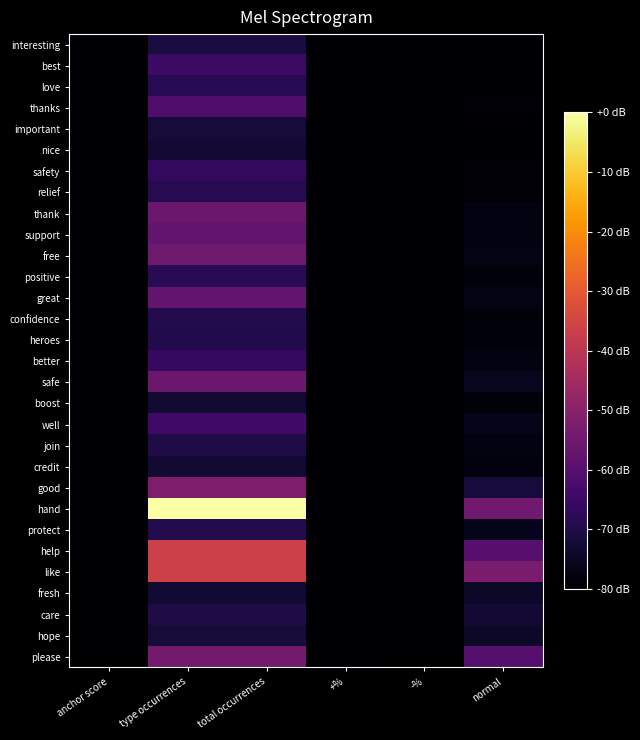

Reading left to right, list all the values displayed in this chart.

interesting: anchor score=-79.5	type occurrences=-71.1	total occurrences=-71.1	+%=-79.5	-%=-80.0	normal=-80.0
best: anchor score=-79.5	type occurrences=-64.7	total occurrences=-64.7	+%=-79.5	-%=-80.0	normal=-79.5
love: anchor score=-79.5	type occurrences=-68.6	total occurrences=-68.6	+%=-79.5	-%=-80.0	normal=-79.5
thanks: anchor score=-79.5	type occurrences=-61.2	total occurrences=-61.2	+%=-79.5	-%=-80.0	normal=-79.0
important: anchor score=-79.5	type occurrences=-72.1	total occurrences=-72.1	+%=-79.5	-%=-80.0	normal=-79.5
nice: anchor score=-79.5	type occurrences=-72.6	total occurrences=-72.6	+%=-79.5	-%=-80.0	normal=-79.5
safety: anchor score=-79.5	type occurrences=-66.7	total occurrences=-66.7	+%=-79.5	-%=-80.0	normal=-79.0
relief: anchor score=-79.5	type occurrences=-68.6	total occurrences=-68.6	+%=-79.5	-%=-80.0	normal=-79.0
thank: anchor score=-79.6	type occurrences=-55.8	total occurrences=-55.8	+%=-79.5	-%=-80.0	normal=-77.5
support: anchor score=-79.6	type occurrences=-57.3	total occurrences=-57.3	+%=-79.5	-%=-80.0	normal=-77.5
free: anchor score=-79.6	type occurrences=-55.3	total occurrences=-55.3	+%=-79.5	-%=-80.0	normal=-77.0
positive: anchor score=-79.6	type occurrences=-68.1	total occurrences=-68.1	+%=-79.5	-%=-80.0	normal=-78.5
great: anchor score=-79.6	type occurrences=-57.8	total occurrences=-57.8	+%=-79.5	-%=-80.0	normal=-77.0
confidence: anchor score=-79.6	type occurrences=-69.1	total occurrences=-69.1	+%=-79.5	-%=-80.0	normal=-78.5
heroes: anchor score=-79.6	type occurrences=-69.6	total occurrences=-69.6	+%=-79.5	-%=-80.0	normal=-78.5
better: anchor score=-79.6	type occurrences=-66.2	total occurrences=-66.2	+%=-79.5	-%=-80.0	normal=-77.5
safe: anchor score=-79.6	type occurrences=-55.8	total occurrences=-55.8	+%=-79.5	-%=-80.0	normal=-75.6
boost: anchor score=-79.6	type occurrences=-73.1	total occurrences=-73.1	+%=-79.5	-%=-80.0	normal=-78.5
well: anchor score=-79.6	type occurrences=-64.2	total occurrences=-64.2	+%=-79.5	-%=-80.0	normal=-76.5
join: anchor score=-79.6	type occurrences=-70.1	total occurrences=-70.1	+%=-79.5	-%=-80.0	normal=-77.5
credit: anchor score=-79.6	type occurrences=-72.6	total occurrences=-72.6	+%=-79.5	-%=-80.0	normal=-78.0
good: anchor score=-79.6	type occurrences=-52.3	total occurrences=-52.3	+%=-79.5	-%=-80.0	normal=-71.6
hand: anchor score=-79.6	type occurrences=-0.0	total occurrences=-0.0	+%=-79.5	-%=-80.0	normal=-54.8
protect: anchor score=-79.6	type occurrences=-69.1	total occurrences=-69.1	+%=-79.5	-%=-80.0	normal=-76.0
help: anchor score=-79.7	type occurrences=-36.5	total occurrences=-36.5	+%=-79.5	-%=-80.0	normal=-59.8
like: anchor score=-79.7	type occurrences=-36.0	total occurrences=-36.0	+%=-79.5	-%=-80.0	normal=-52.8
fresh: anchor score=-79.7	type occurrences=-72.6	total occurrences=-72.6	+%=-79.5	-%=-80.0	normal=-74.6
care: anchor score=-79.7	type occurrences=-70.1	total occurrences=-70.1	+%=-79.5	-%=-80.0	normal=-72.6
hope: anchor score=-79.7	type occurrences=-72.1	total occurrences=-72.1	+%=-79.5	-%=-80.0	normal=-74.1
please: anchor score=-79.7	type occurrences=-54.3	total occurrences=-54.3	+%=-79.5	-%=-80.0	normal=-60.2